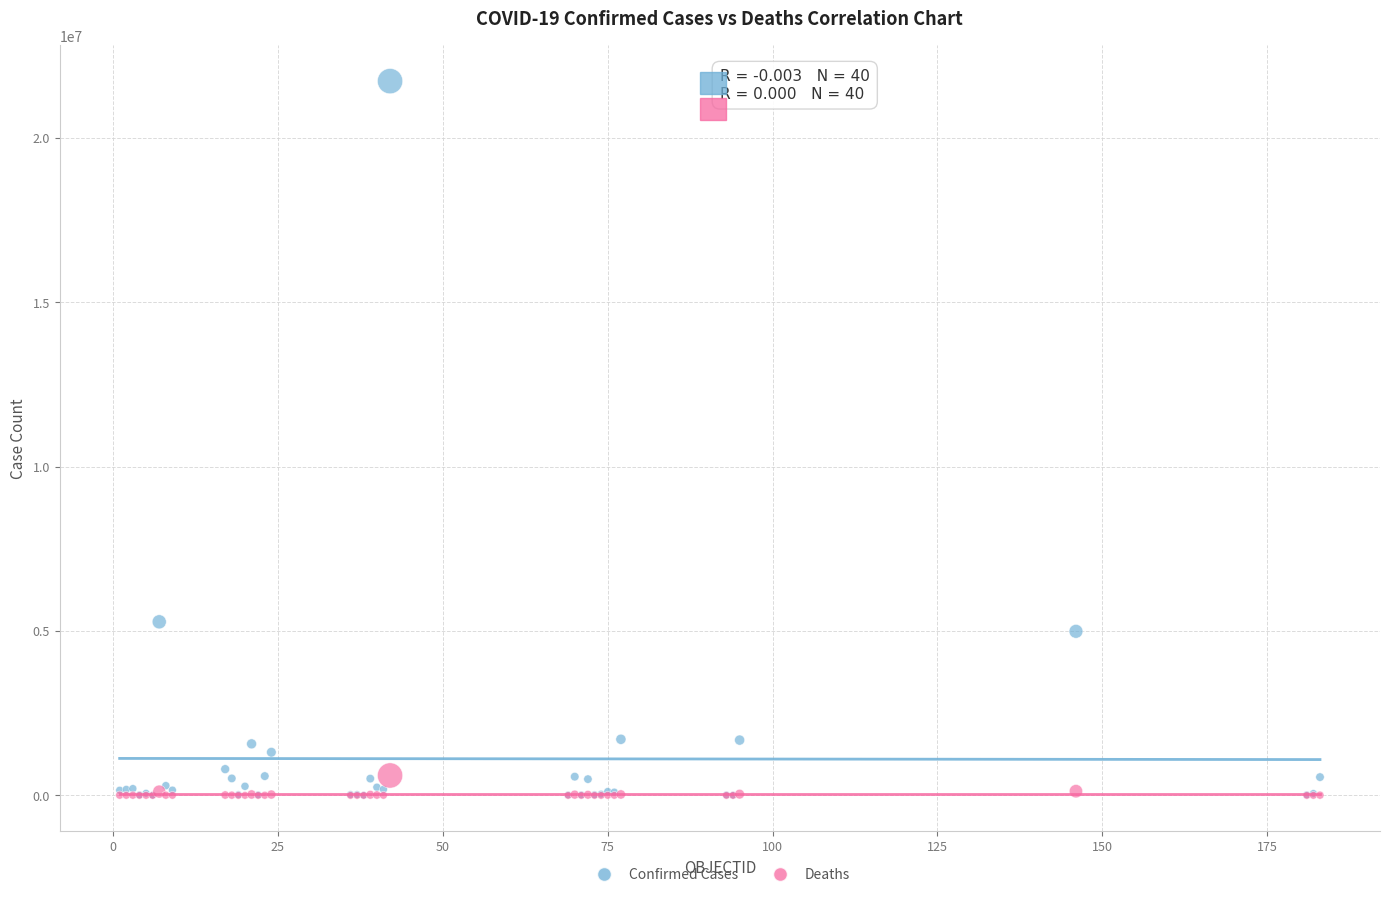

Across all series, what Y value is closest to 10864883?

5280358